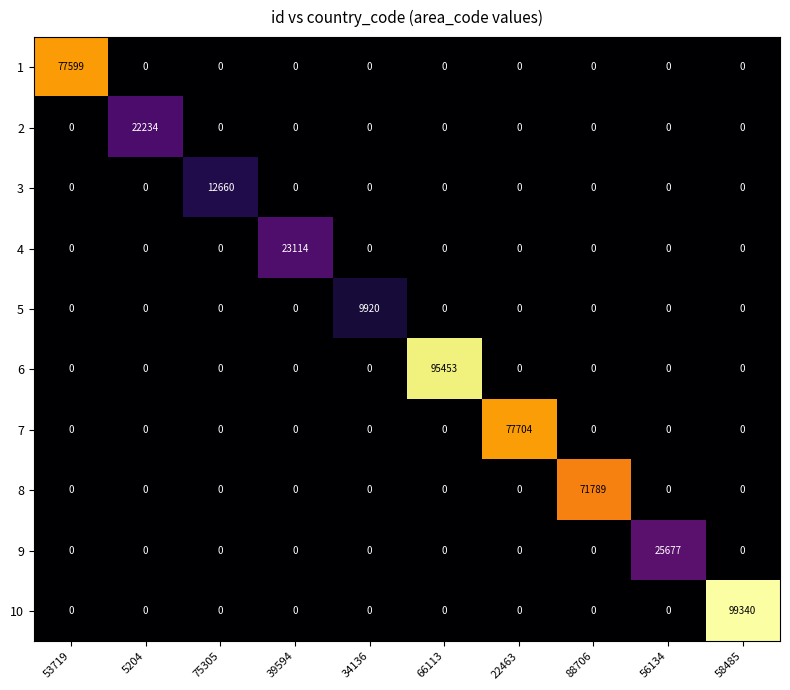

List the series in order of their peak value, lowest first.

5, 3, 2, 4, 9, 8, 1, 7, 6, 10